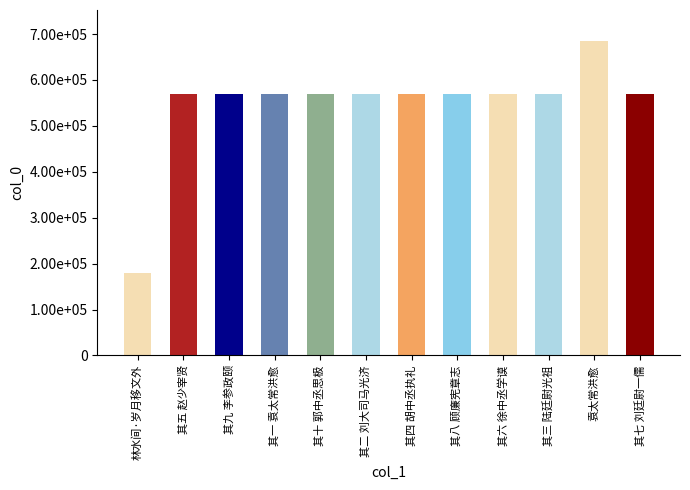

Does the chart contain any negative values?

No